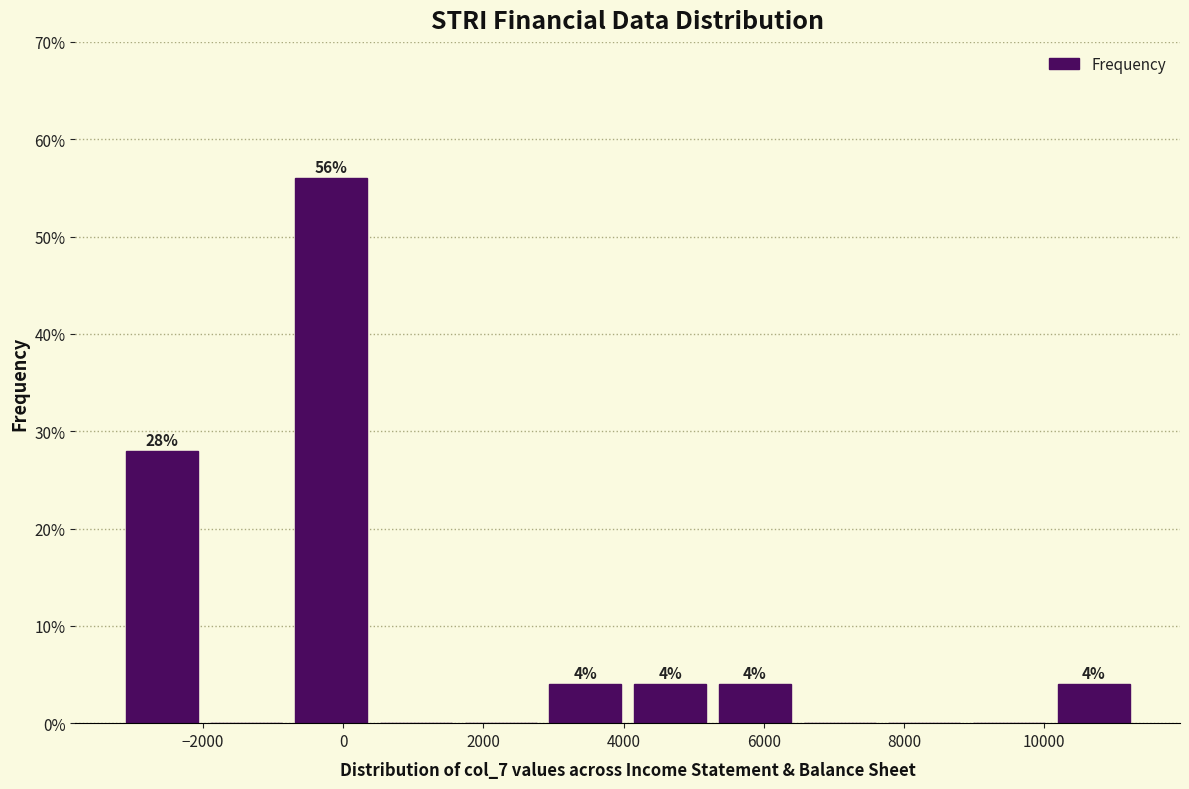

Over which range of the x-axis is the bar tallest?

-600 to 600